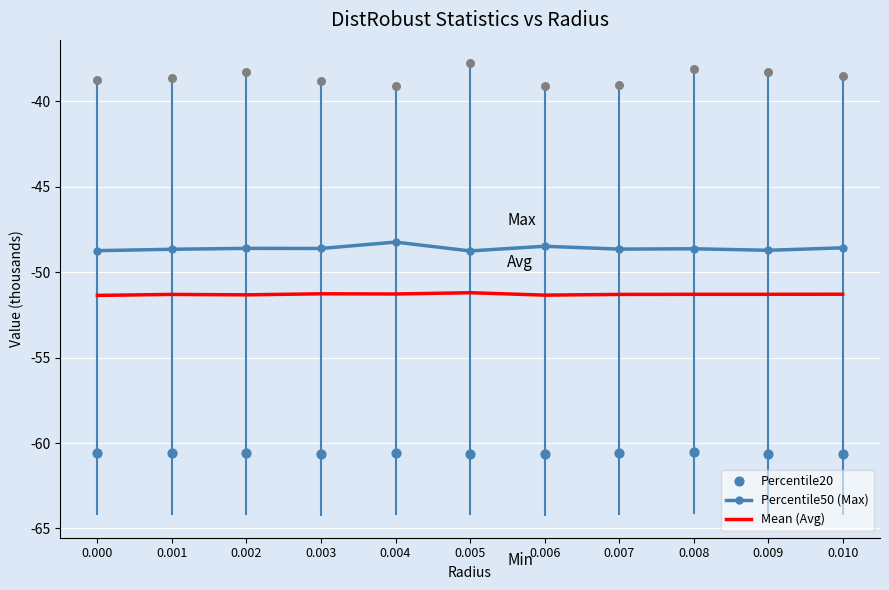

Which series reaches the minimum Y coordinate?

Percentile20